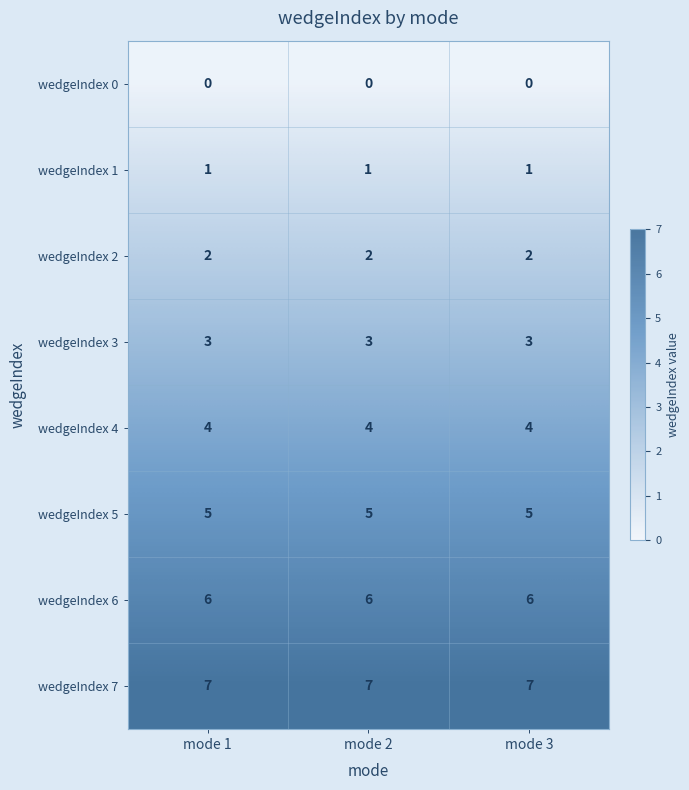

The value of wedgeIndex 5 at mode 1 is 5. True or false?

True